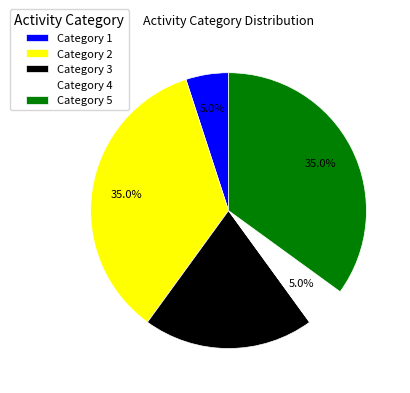

Which has a higher value, Category 1 or Category 5?

Category 5